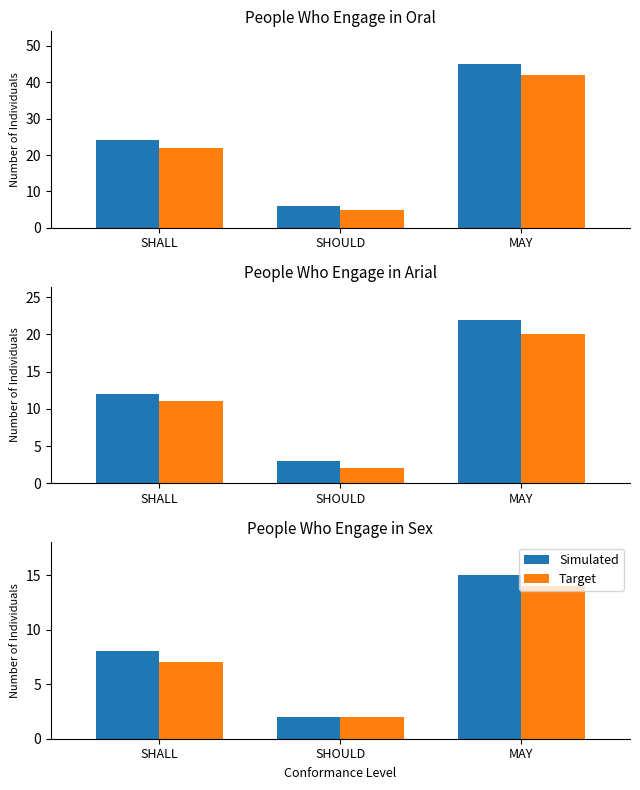

What is the difference between the highest and lowest values at SHALL?

1